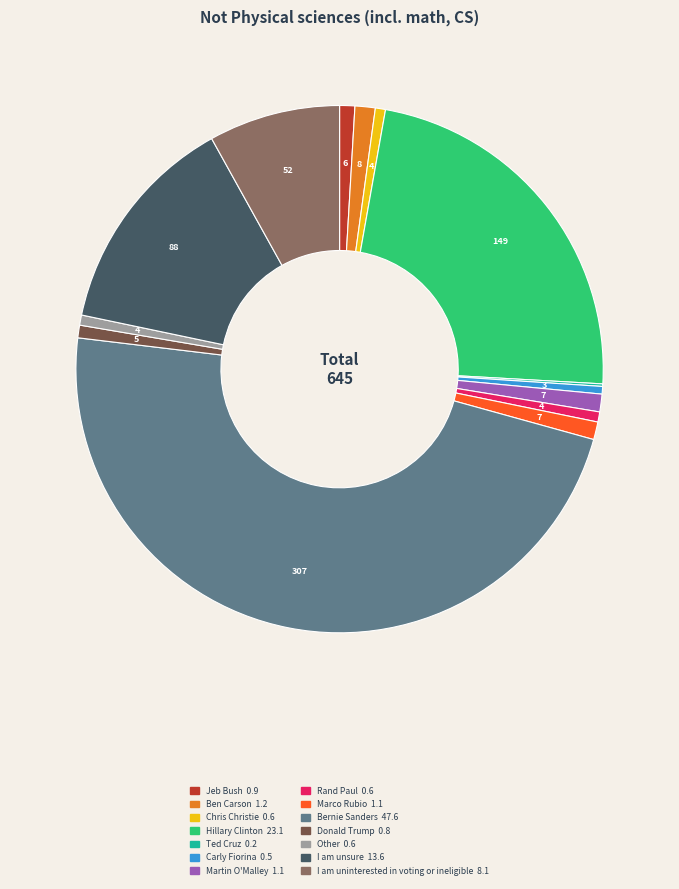

The Marco Rubio slice represents 11% of the pie. True or false?

False